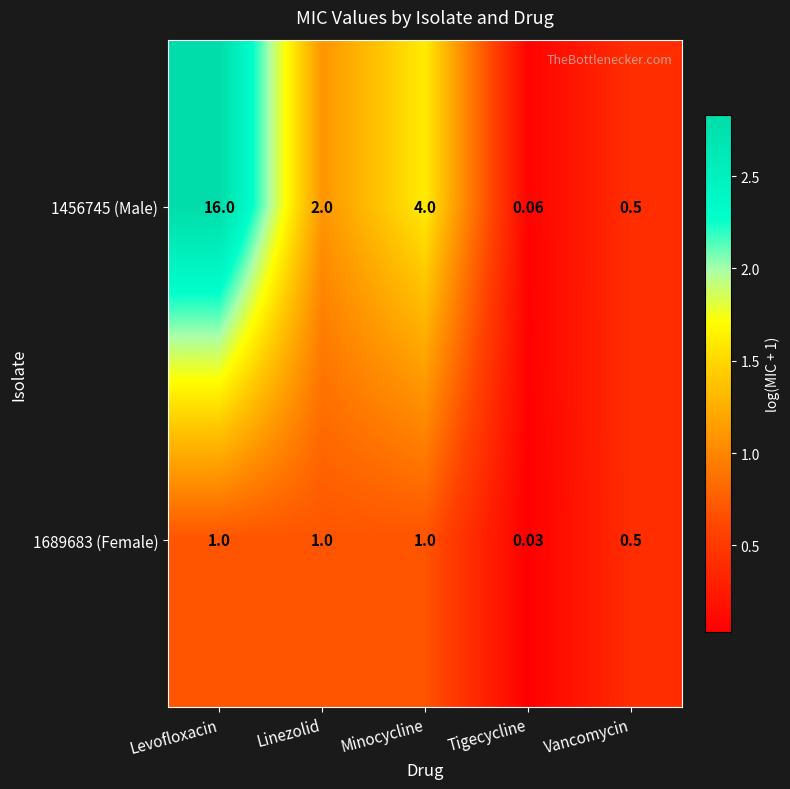

Is the value of 1689683 (Female) at Tigecycline greater than the value of 1456745 (Male) at Minocycline?

No